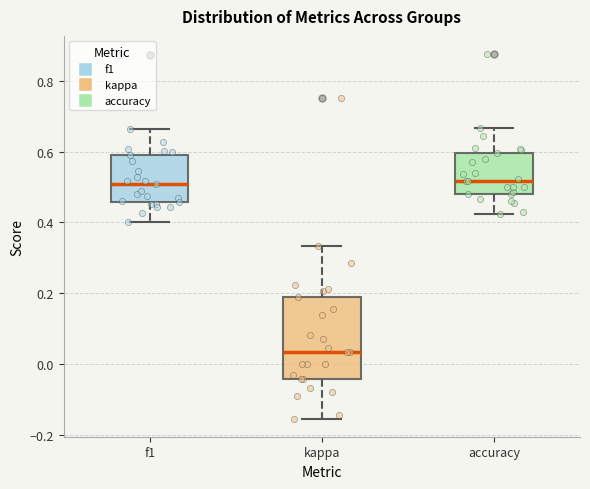

Which box is the tallest, from its lower edge to its upper edge?

kappa